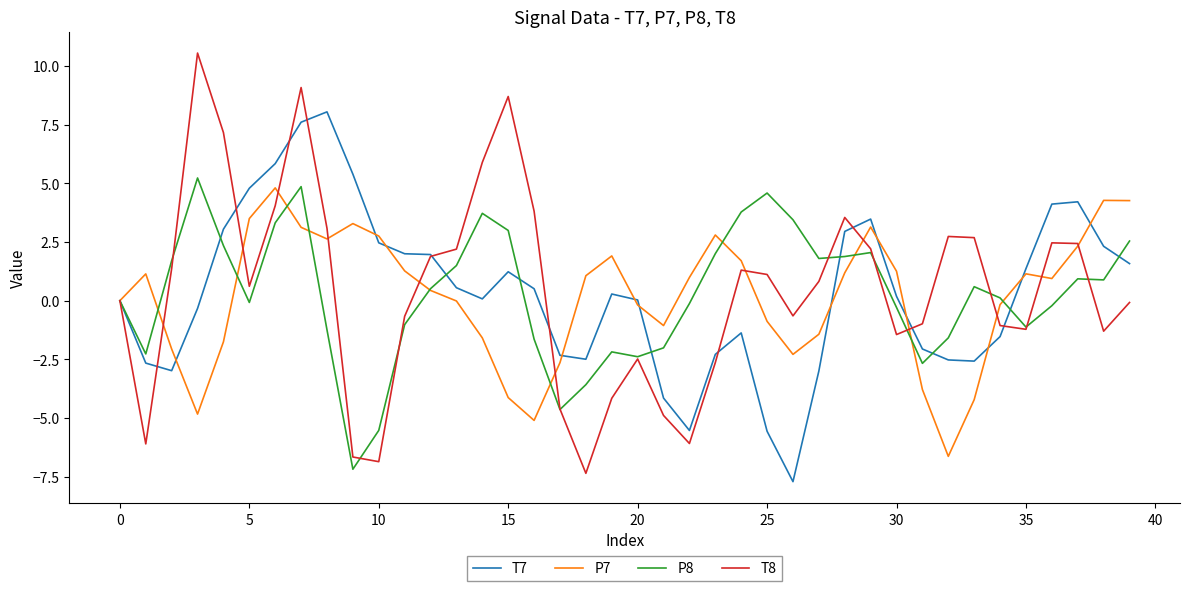

What is the smallest value displayed?

-7.7